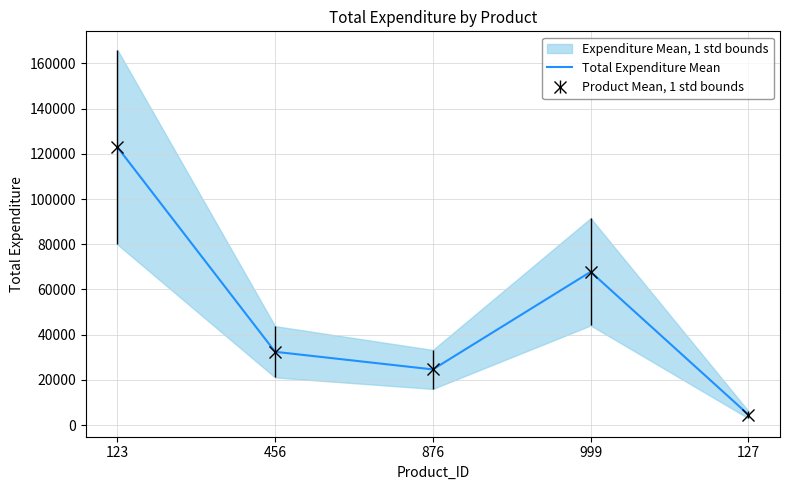

What position from the right is 127?

1